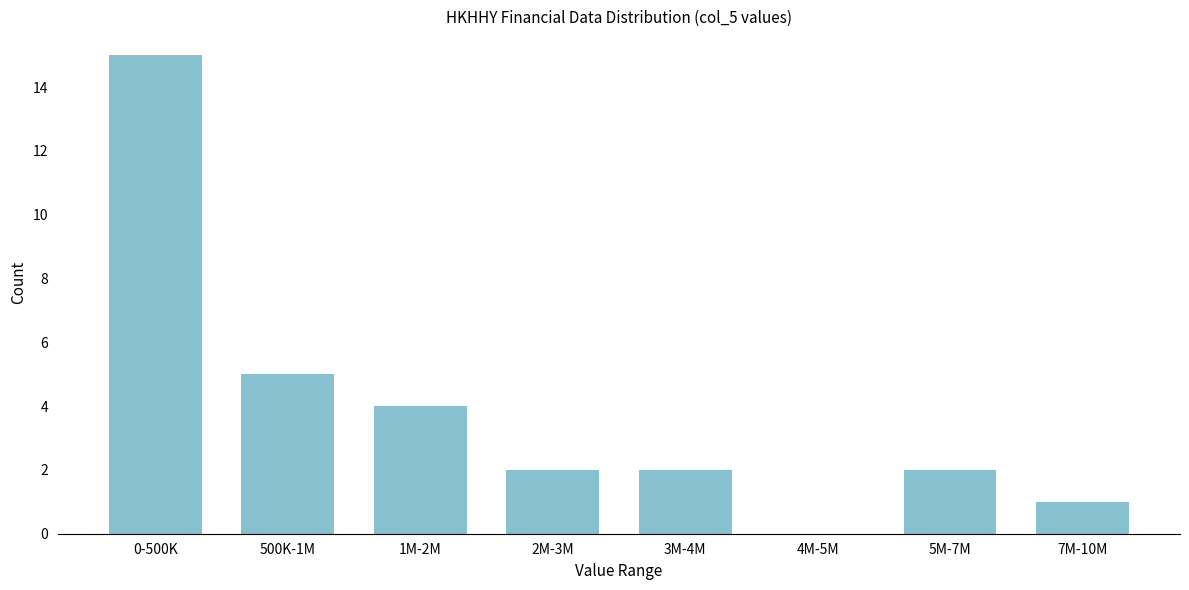

Reading left to right, extract all data points from this chart.

0-500K=15	500K-1M=5	1M-2M=4	2M-3M=2	3M-4M=2	4M-5M=0	5M-7M=2	7M-10M=1